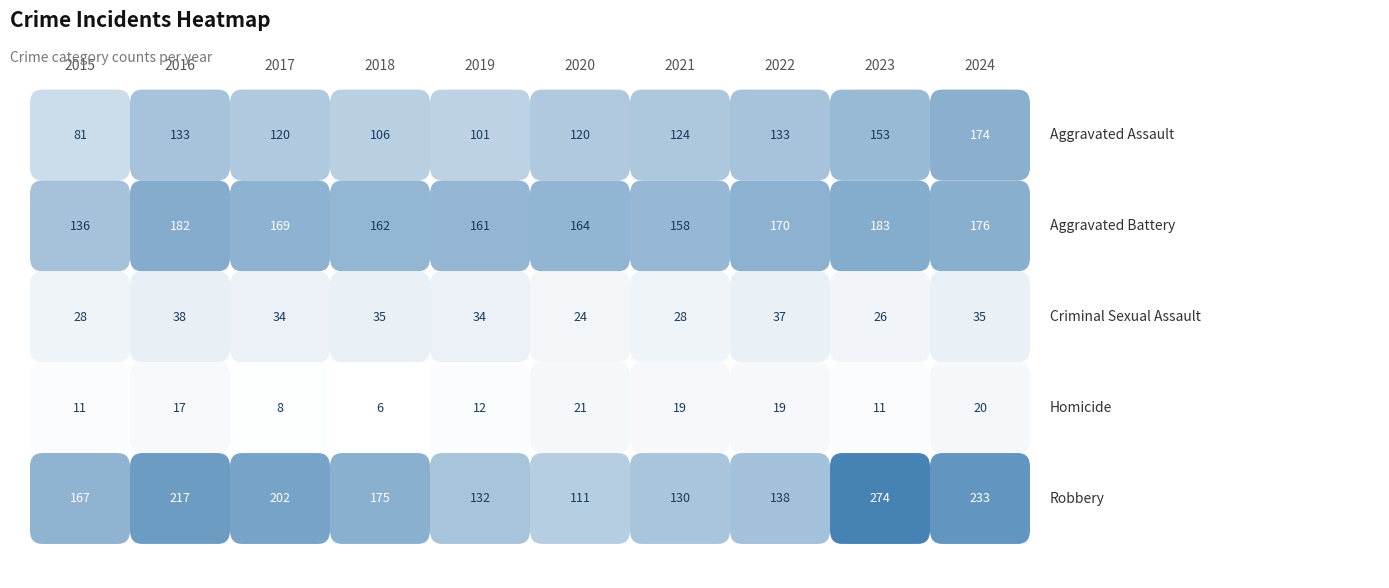

What is the minimum value for Aggravated Battery?

136